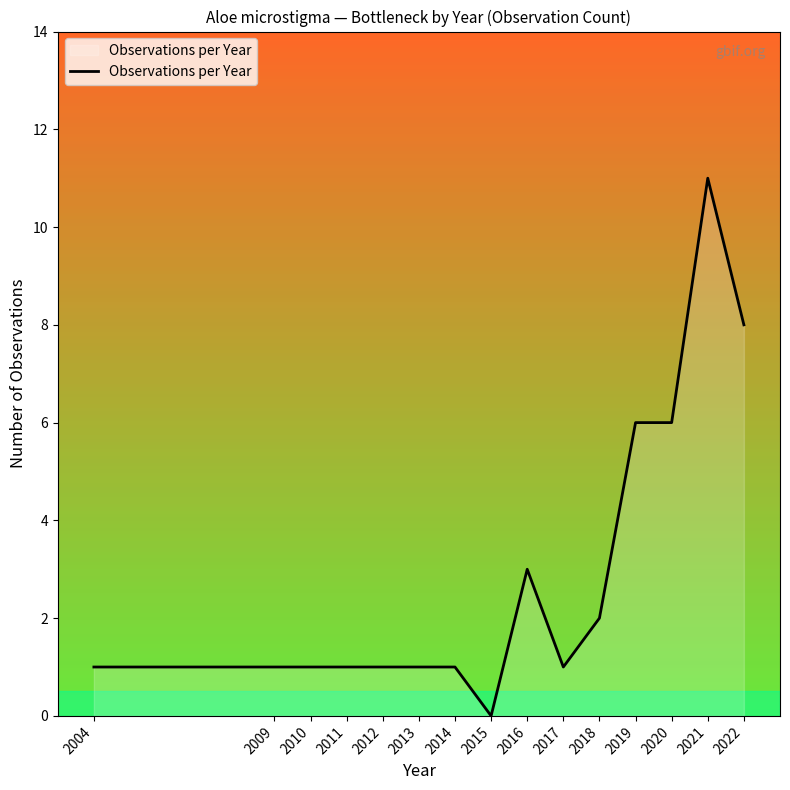

Is it true that the value at 2019 is 6?

True